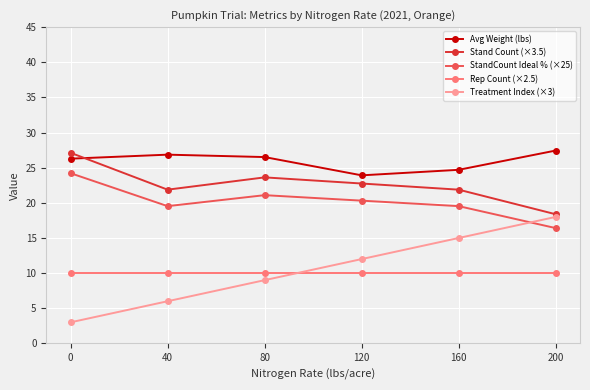

What is the sum of the Rep Count (×2.5) values at 80 and 0?

20.0